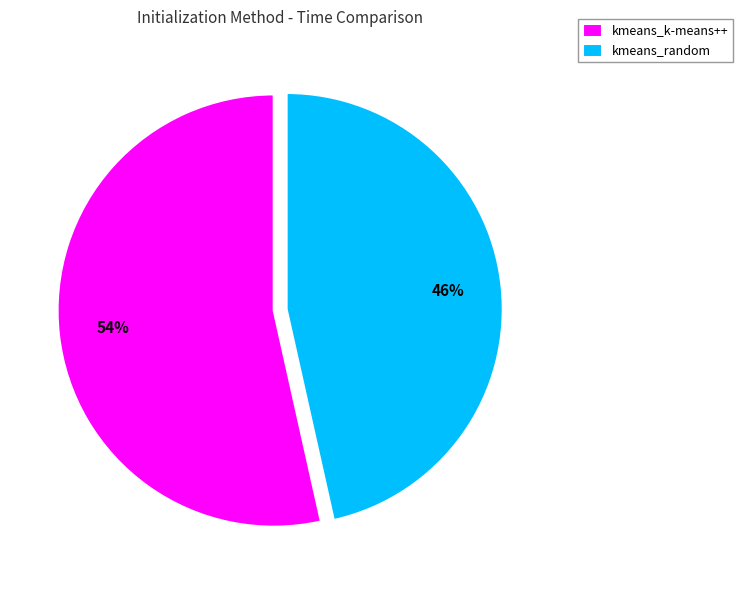

To the nearest percent, what is the average slice percentage?

50%